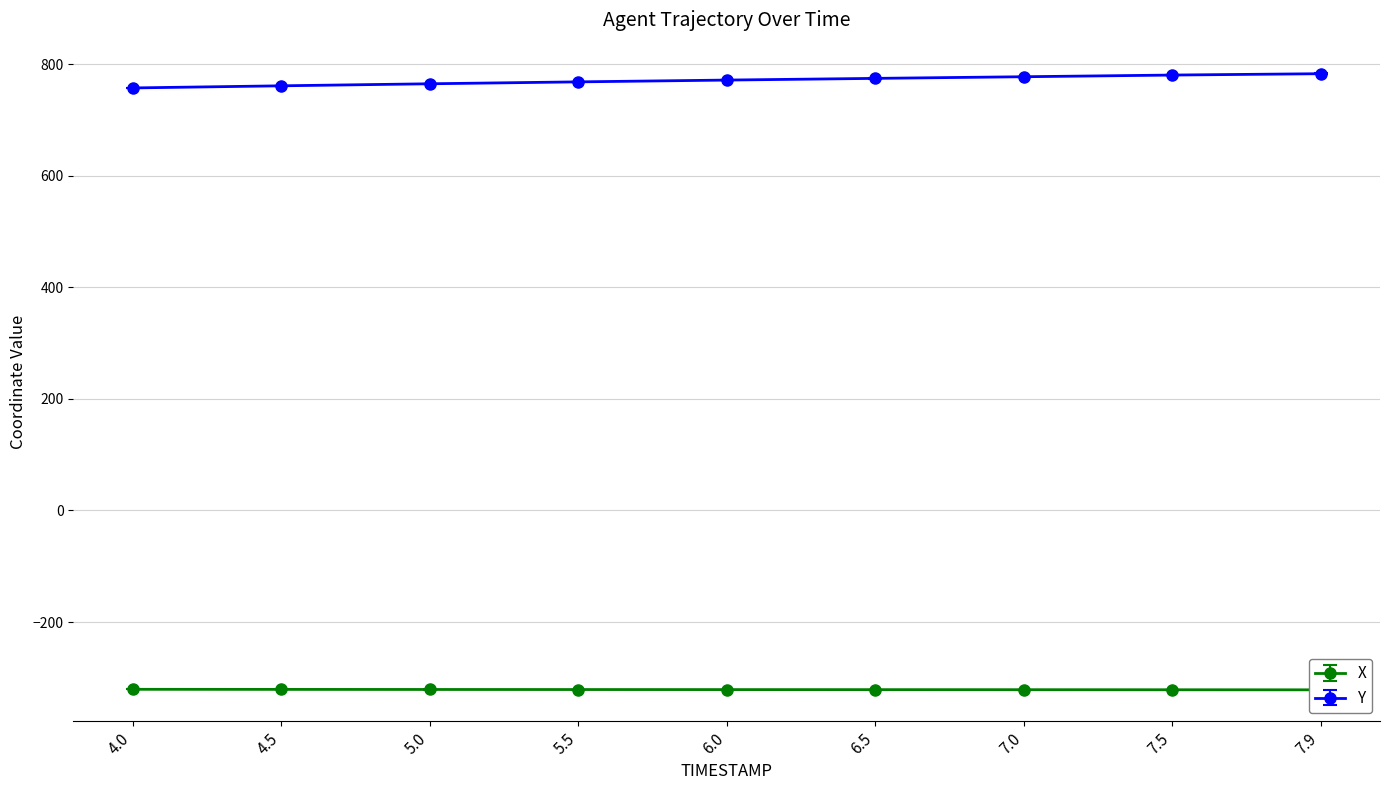

What is the label of the 9th point from the right?

4.0